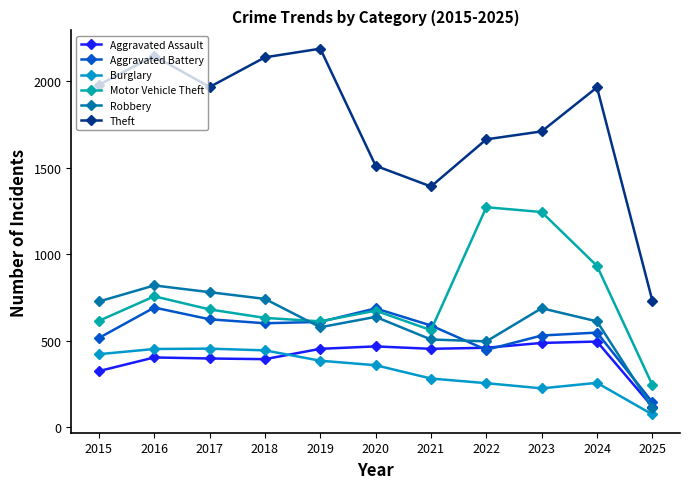

How many interior local peaks does the Theft series have?

3